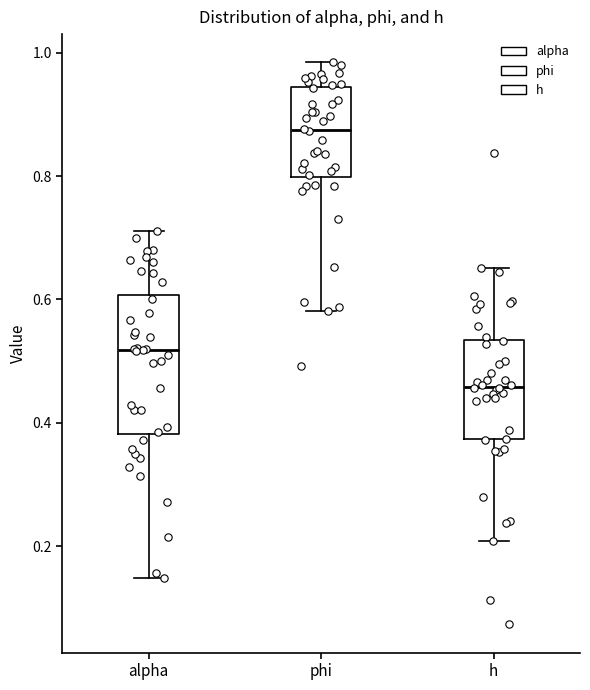

Which box is the tallest, from its lower edge to its upper edge?

alpha